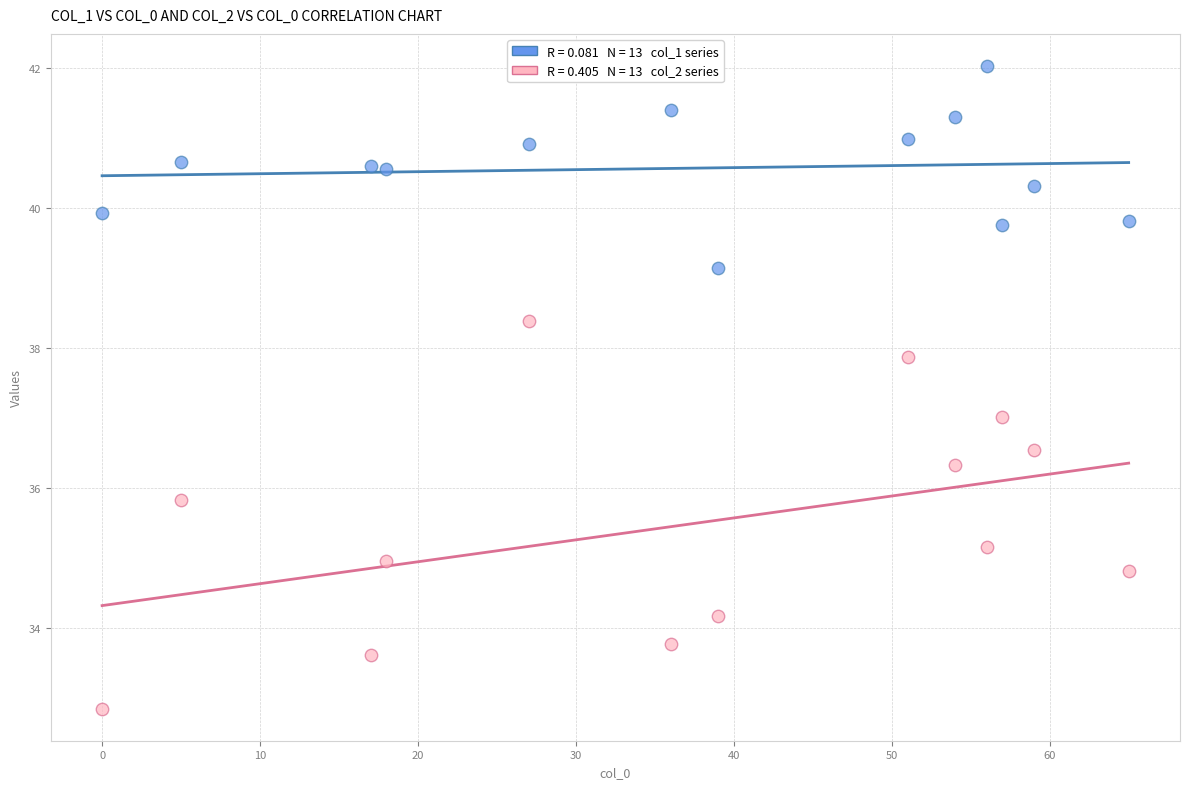

Across all data points, what is the range of X values (max minus min)?

65.0